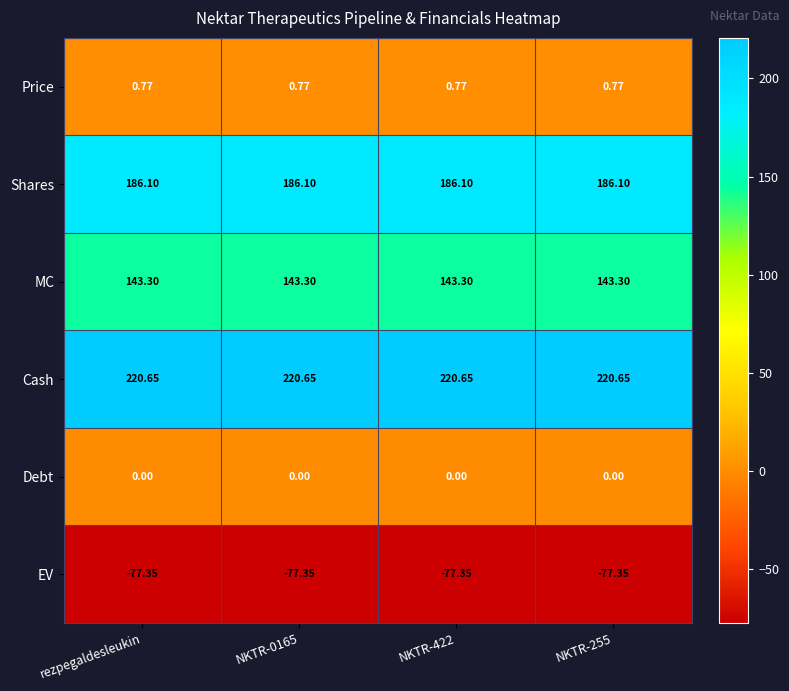

Which series has the largest total across all categories?

Cash